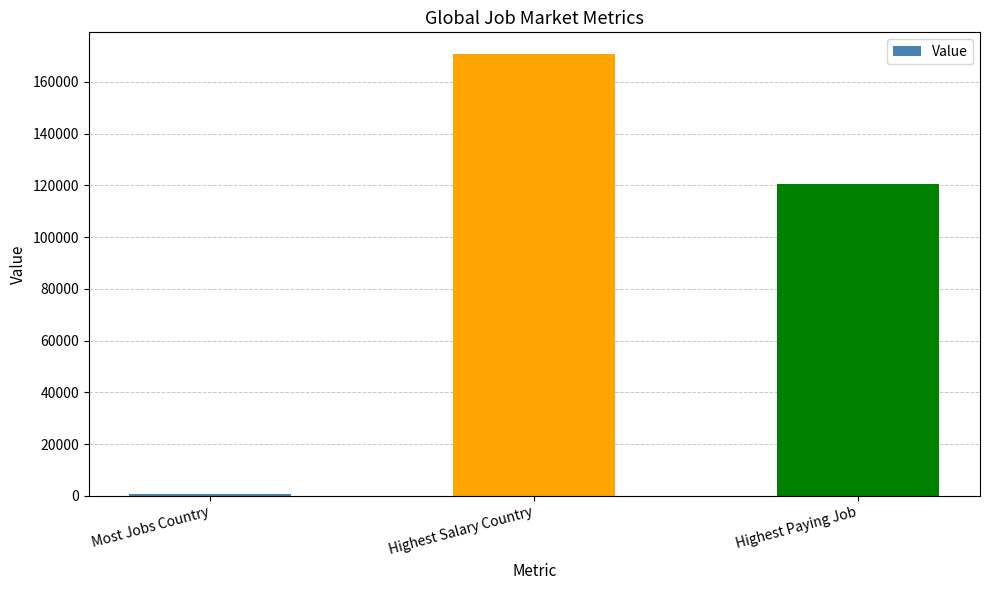

List the labels in order of value, smallest first.

Most Jobs Country, Highest Paying Job, Highest Salary Country